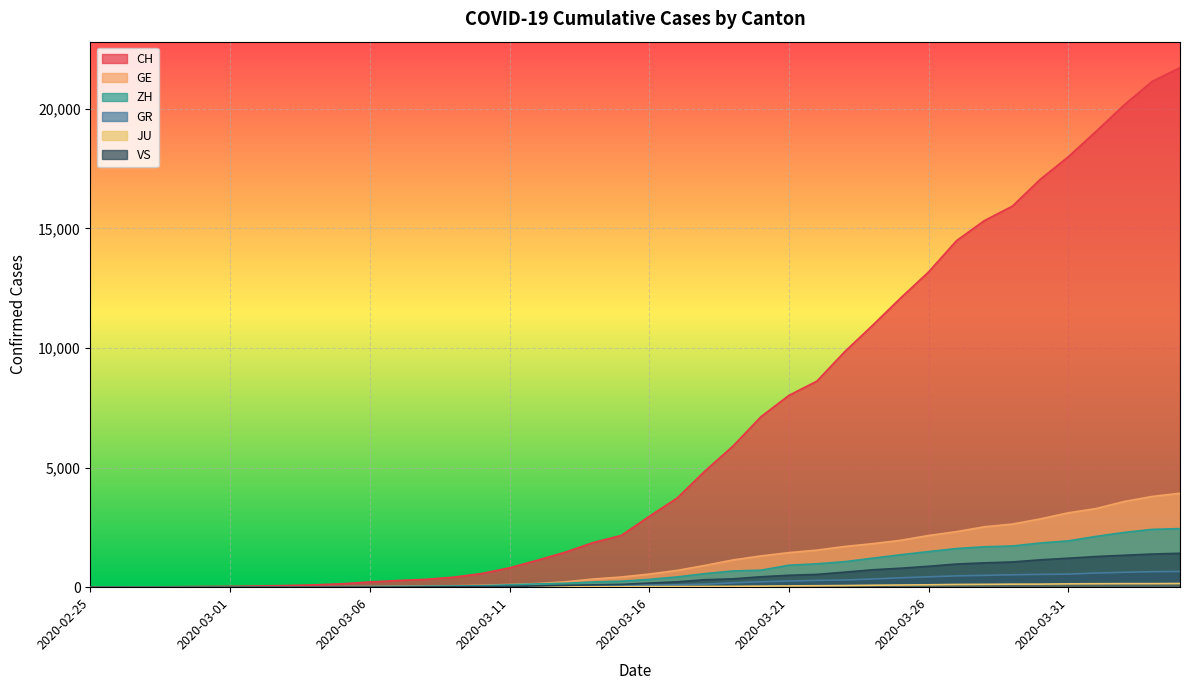

What is the highest value of the GE series?

3928